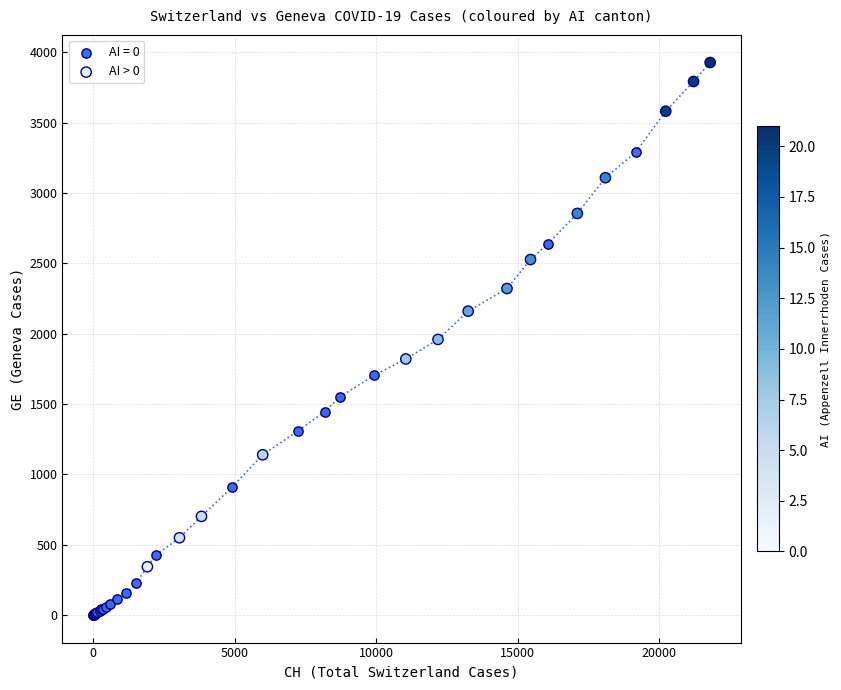

Which series reaches the maximum Y coordinate?

AI > 0